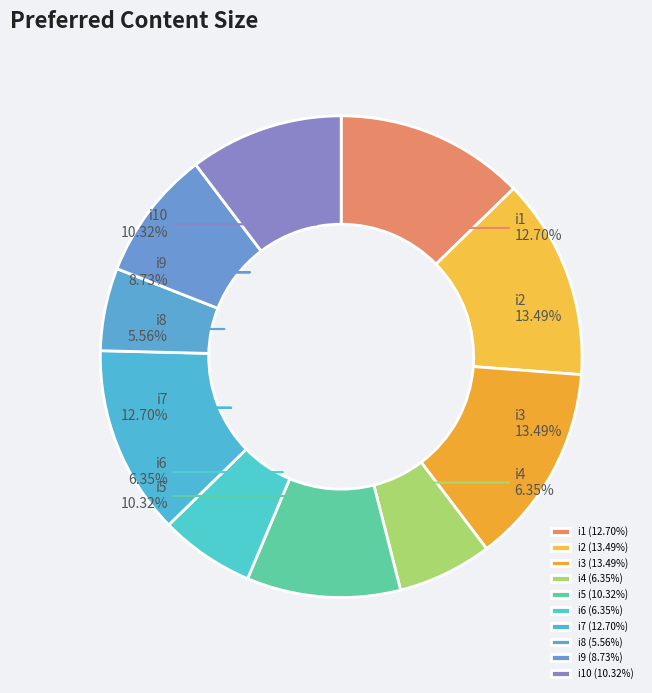

To the nearest percent, what is the difference between the largest and smallest slice percentages?

8%